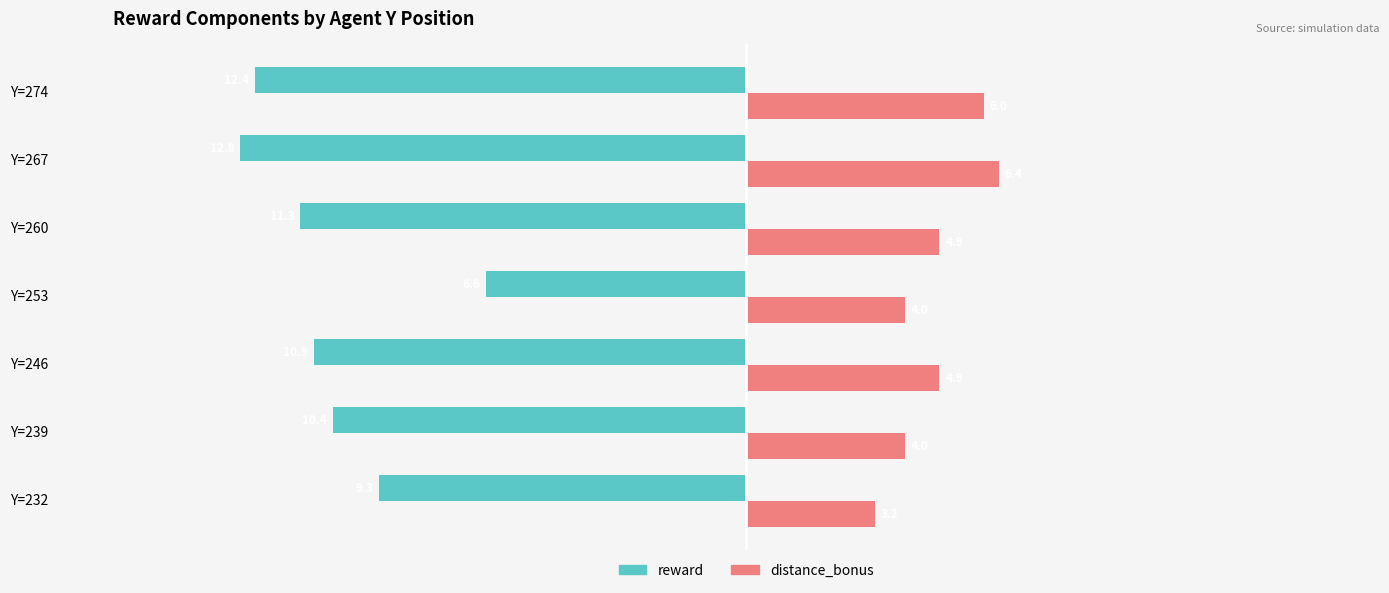

Which series changed the most between Y=239 and Y=246?

distance_bonus